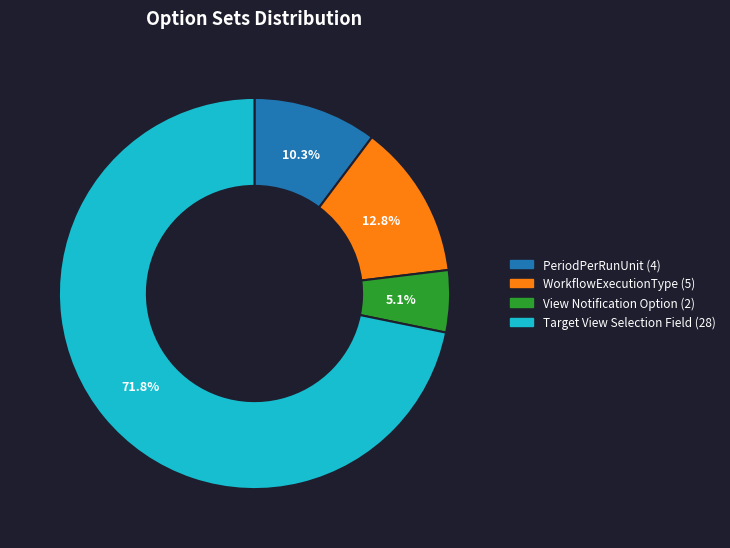

Is there any slice that represents more than half of the pie?

Yes